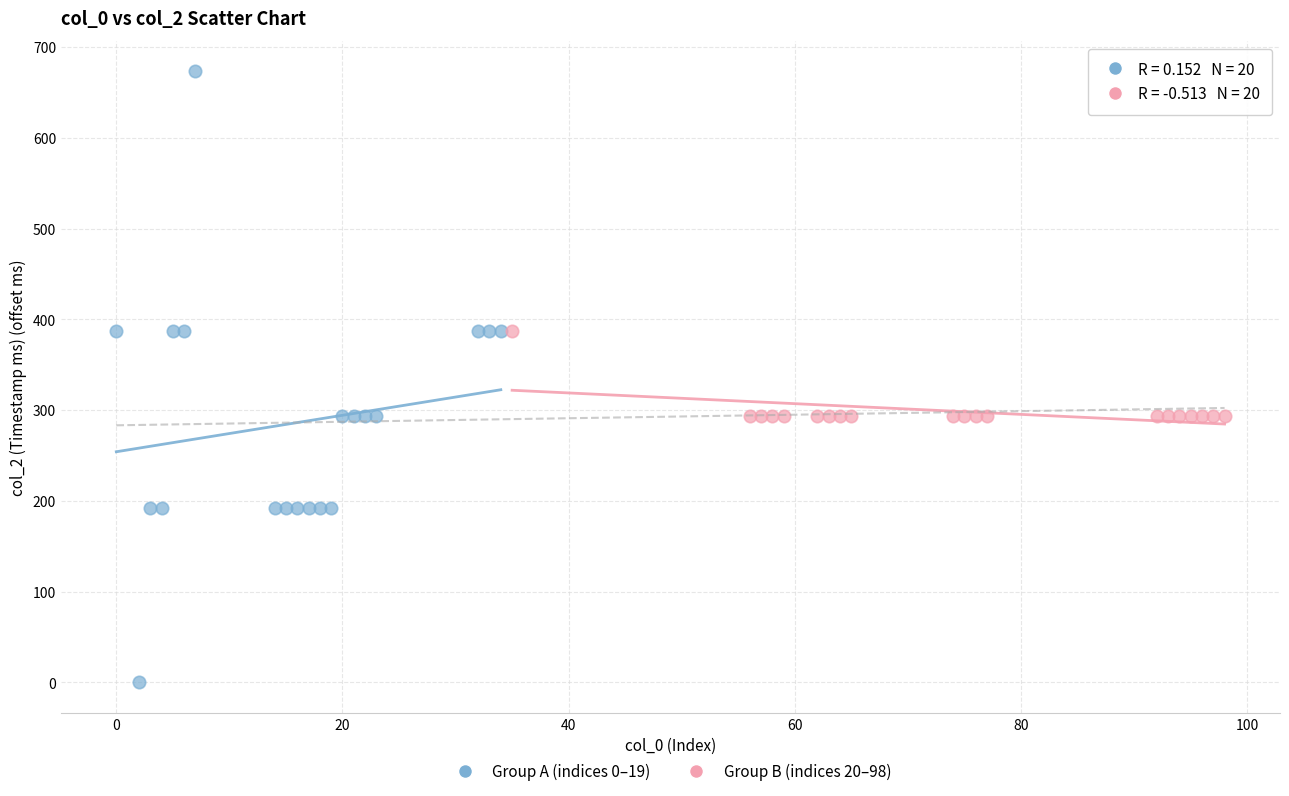

Which series has the widest spread of Y values?

Group A (indices 0–19)